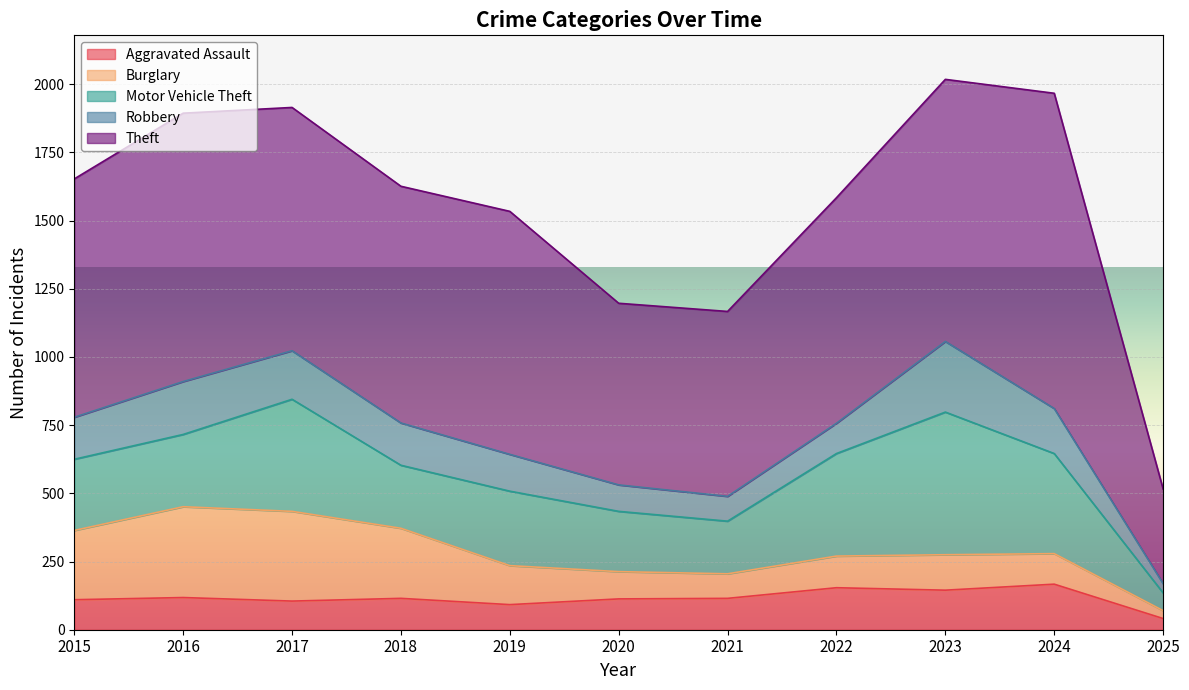

True or false: Aggravated Assault and Motor Vehicle Theft cross at least once.

False